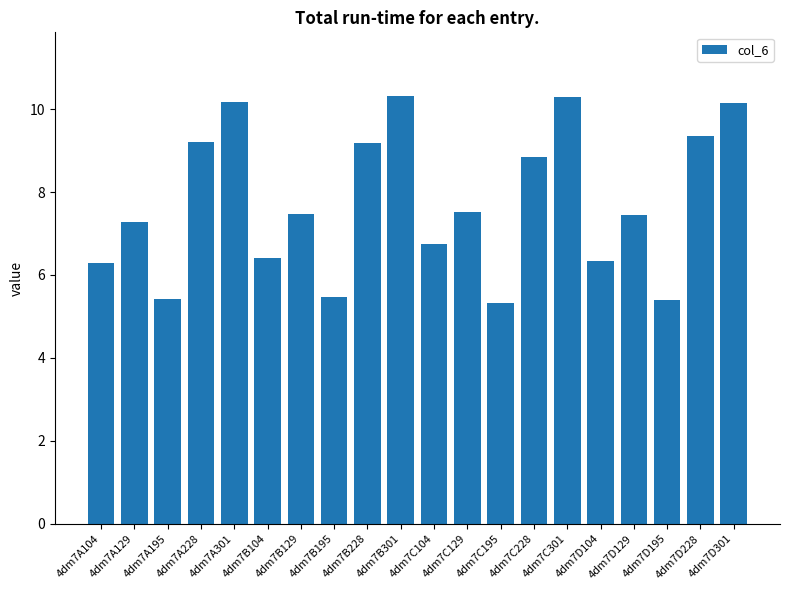

Are the bars grouped side by side (vs. stacked)?

No